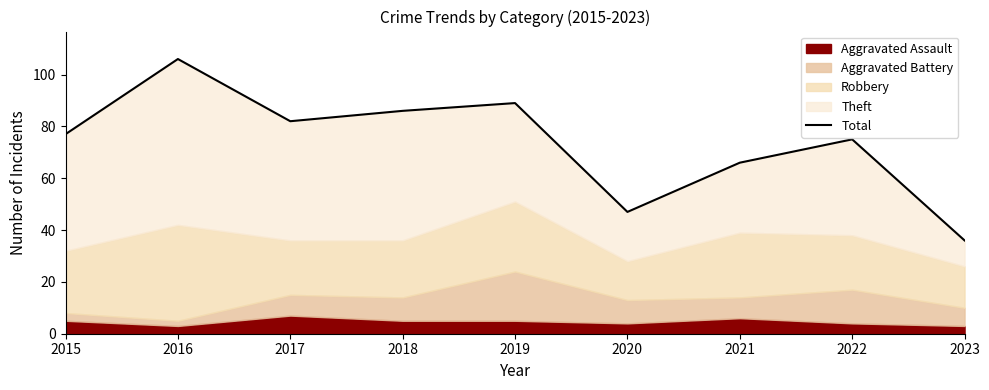

What is the value of the 2nd point from the left?

106